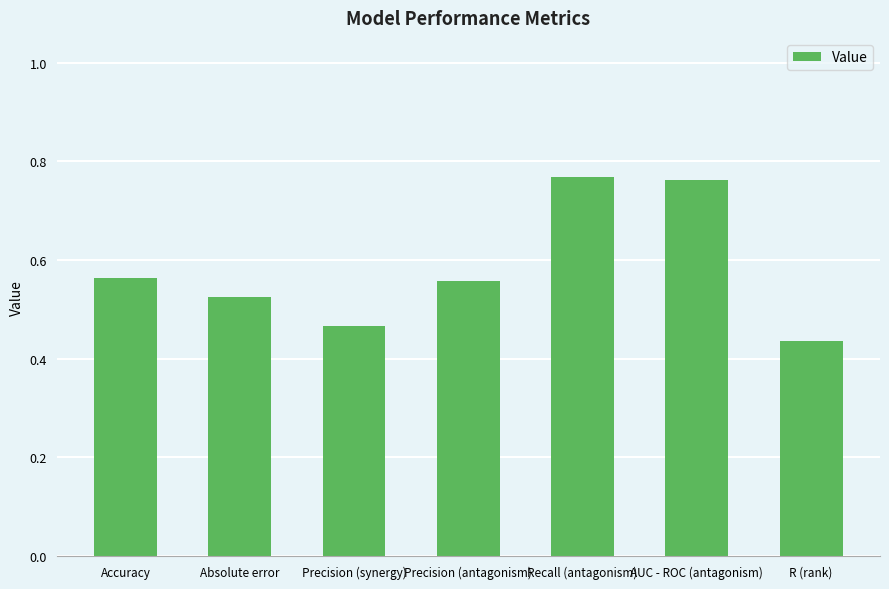

Which label corresponds to the smallest value in the chart?

R (rank)